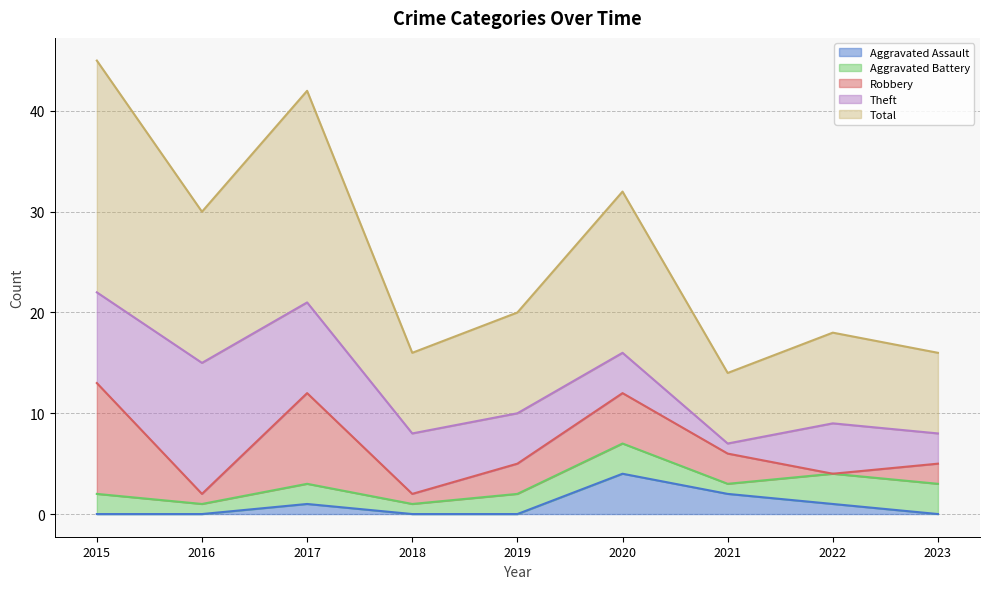

Which has a higher value, 2015 or 2023?

2015